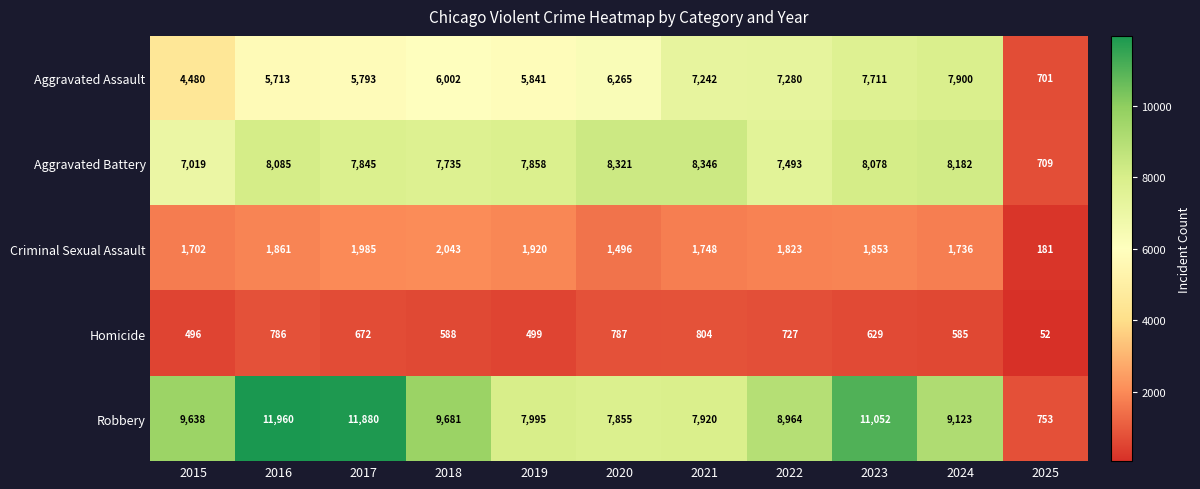

At which label does Robbery first exceed 9123?

2015